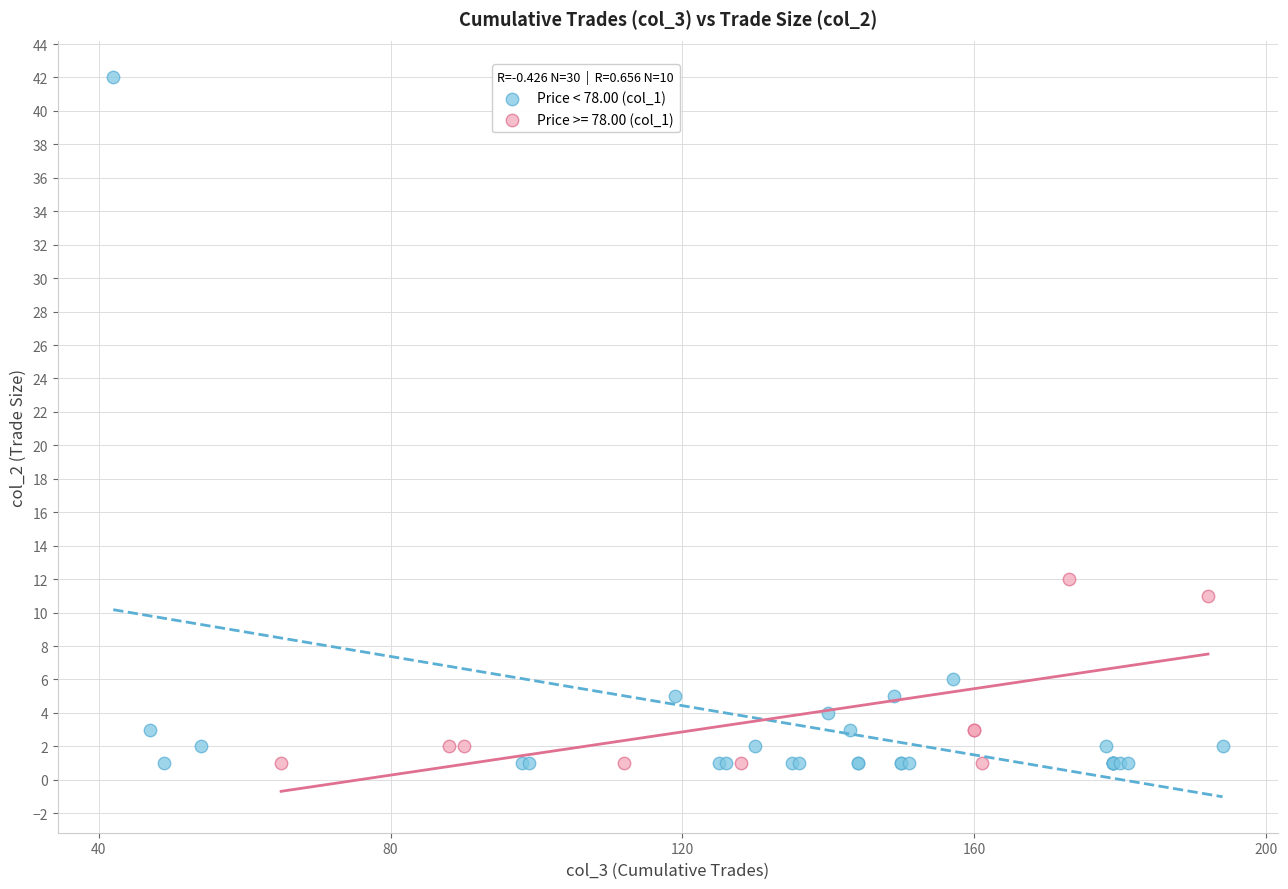

Which series contains the highest Y value?

Price < 78.00 (col_1)